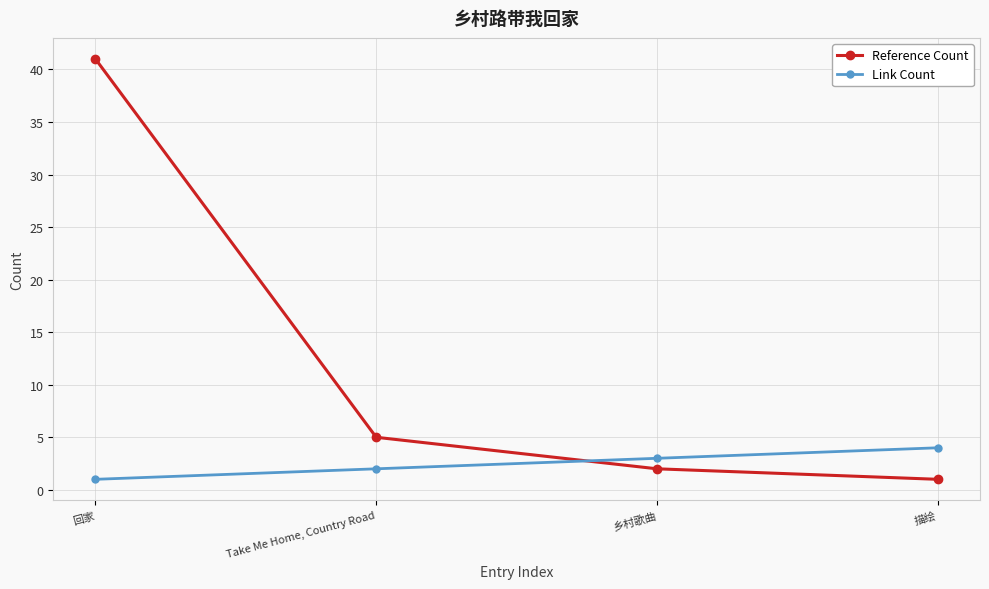

What is the spread (max minus min) of values at Take Me Home, Country Road?

3